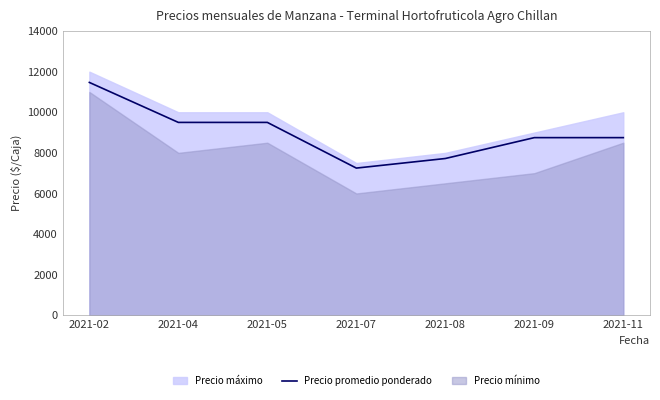

Does the chart display data point markers on the line(s)?

No